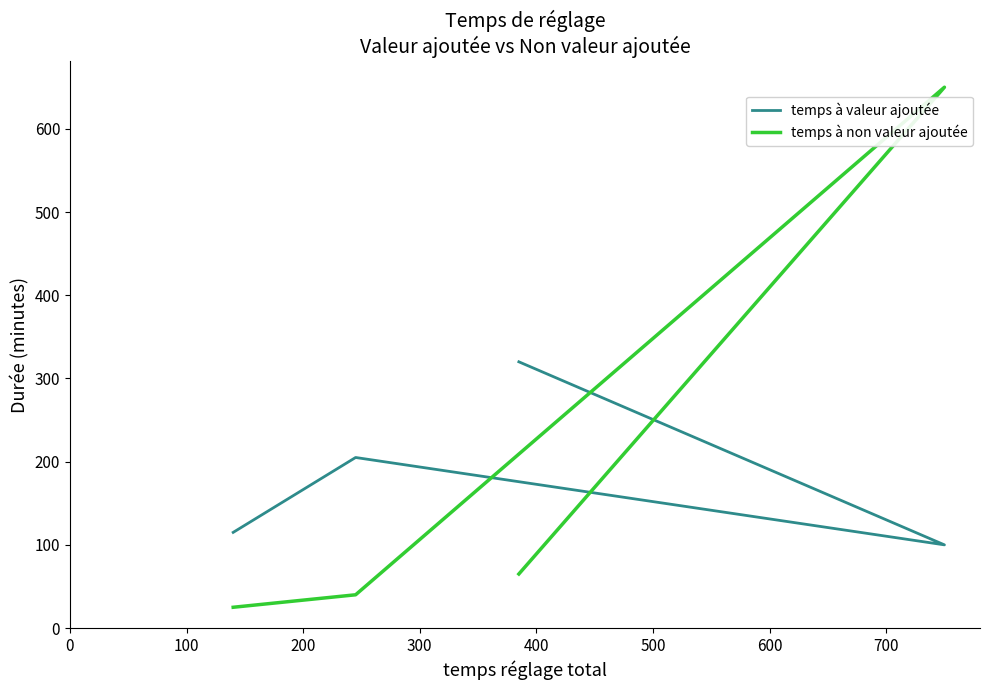

What is the minimum value for temps à non valeur ajoutée?

25